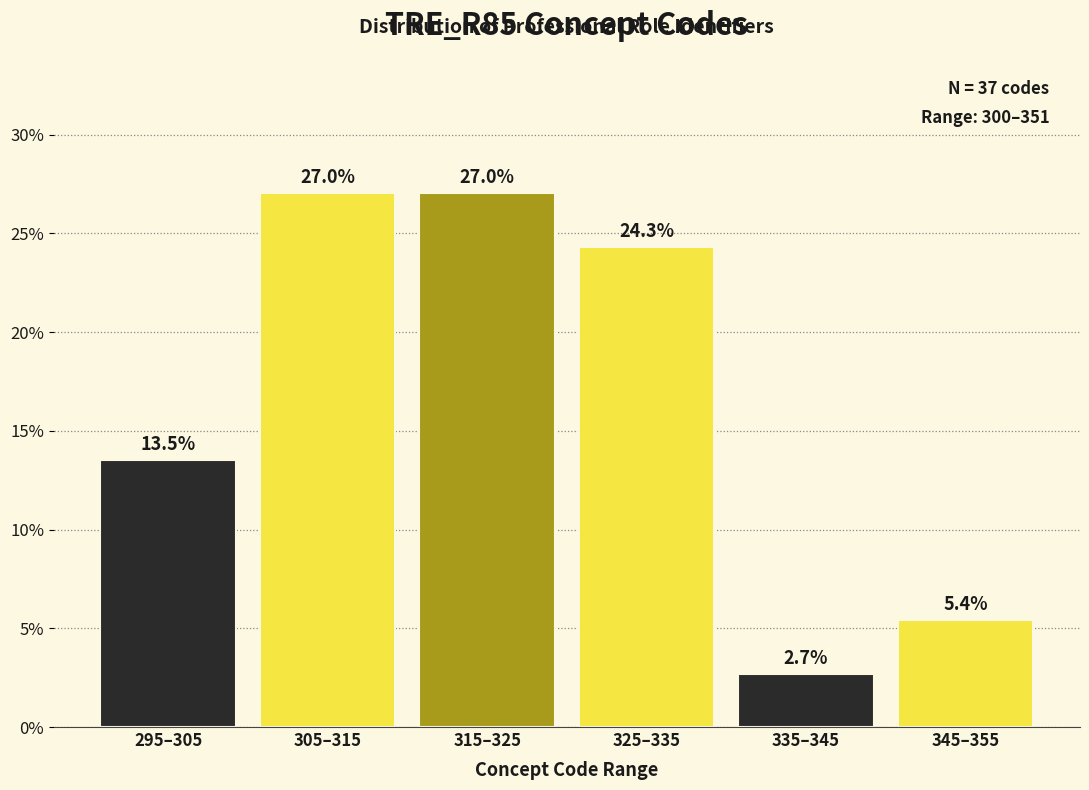

Reading right to left, transcribe all the data shown in this chart.

345–355=5.4	335–345=2.7	325–335=24.3	315–325=27.0	305–315=27.0	295–305=13.5